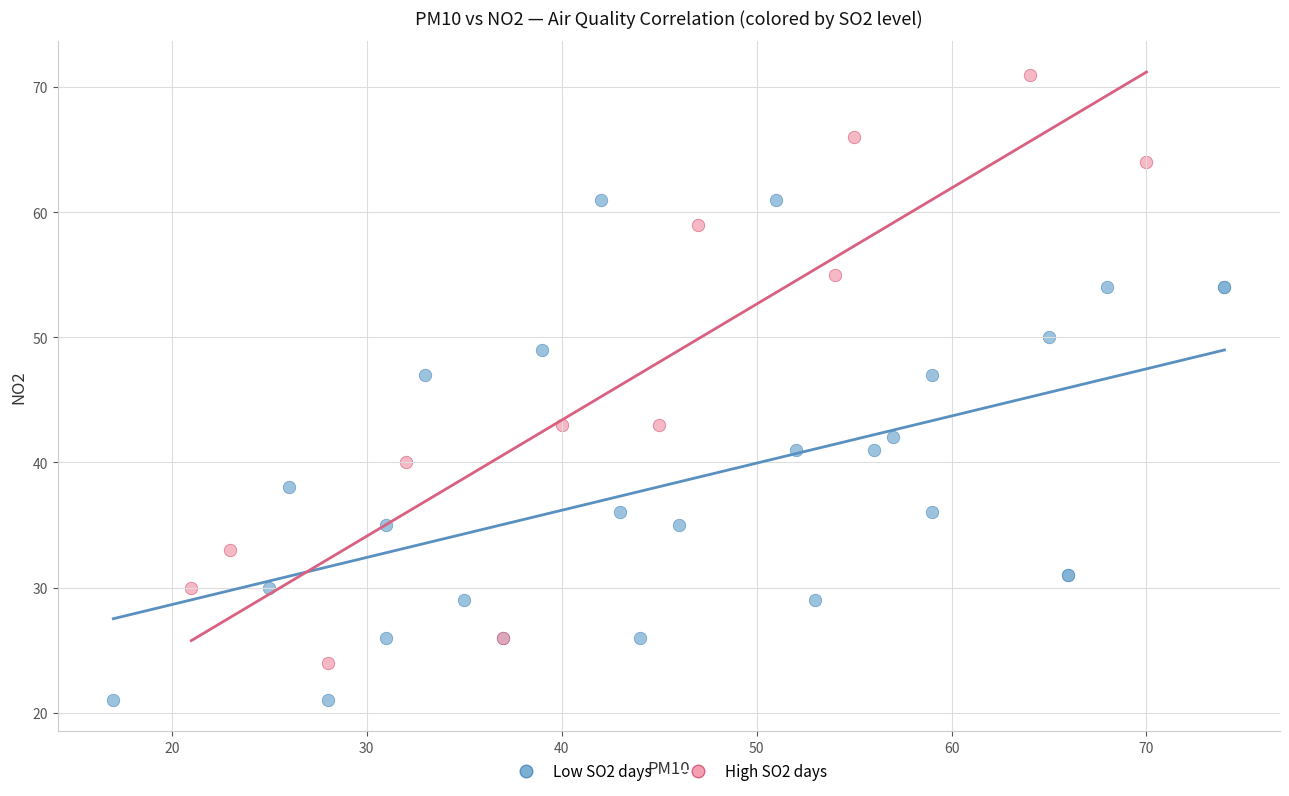

Which series reaches the maximum Y coordinate?

High SO2 days